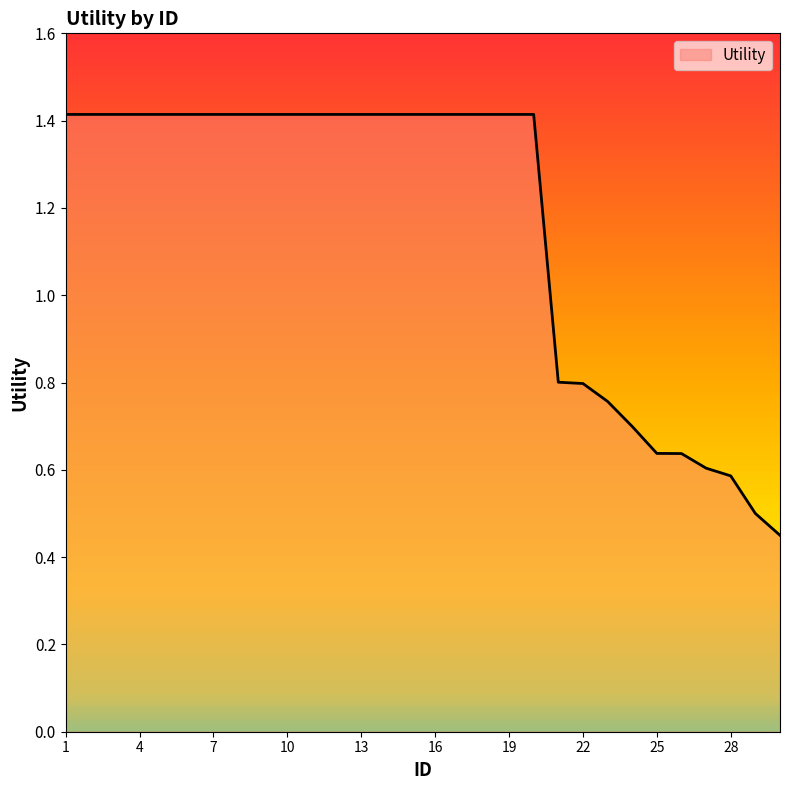

What is the greatest value displayed?

1.4